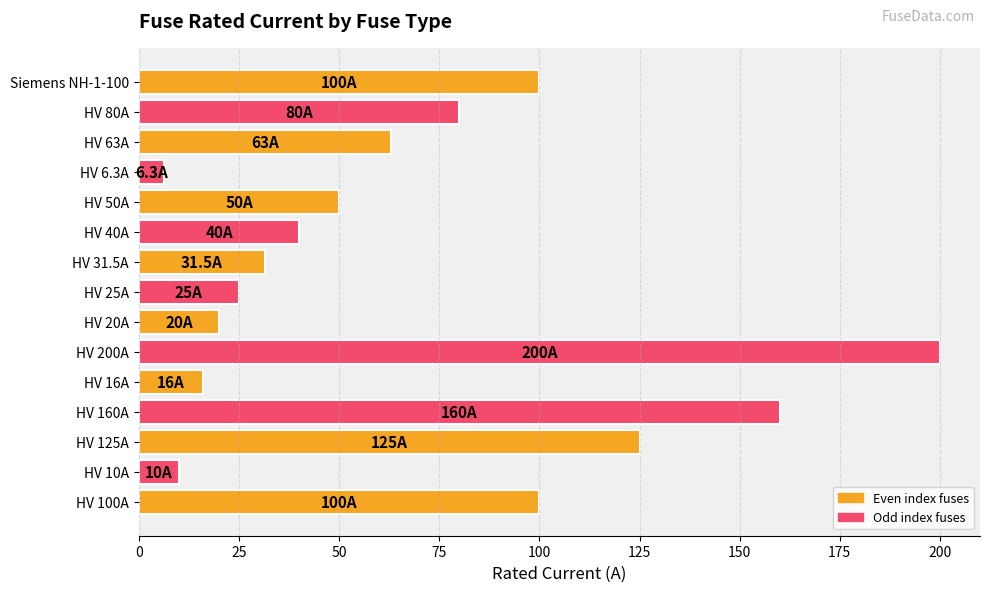

What is the smallest value displayed?

6.3